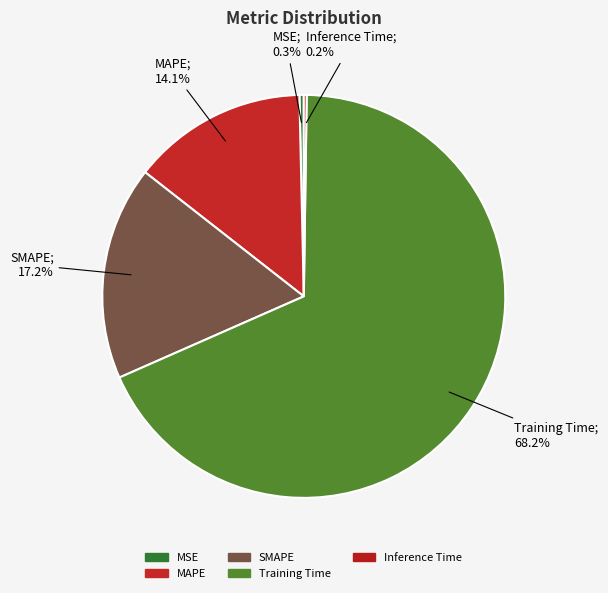

Which slice is the largest?

Training Time